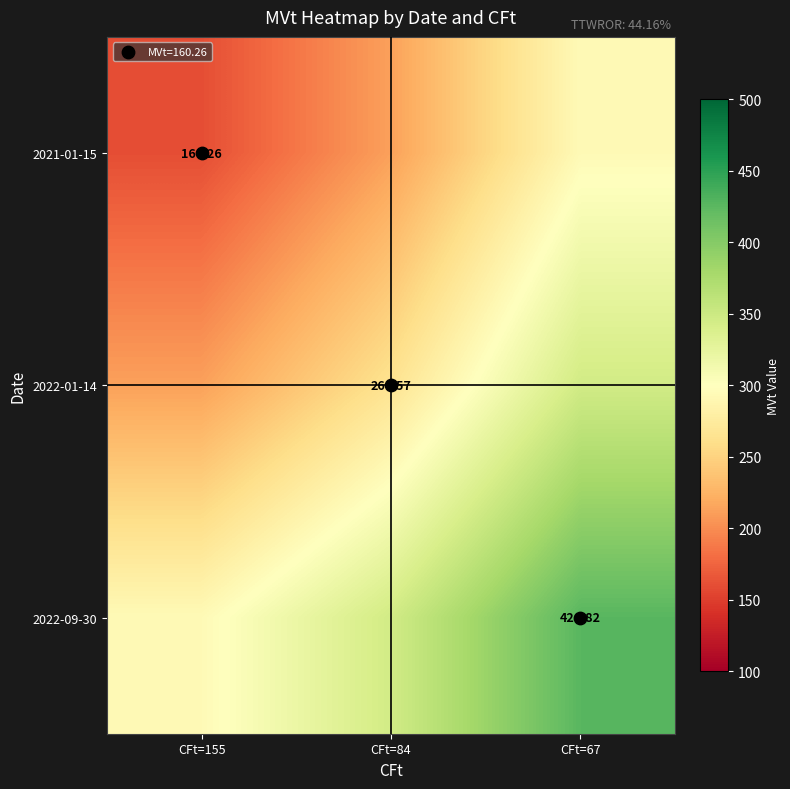

List the series in order of their overall mean, highest first.

2022-09-30, 2022-01-14, 2021-01-15